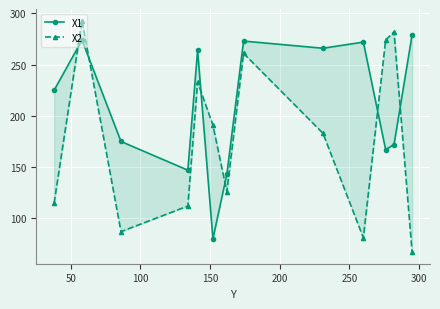

Does the chart display data point markers on the line(s)?

Yes